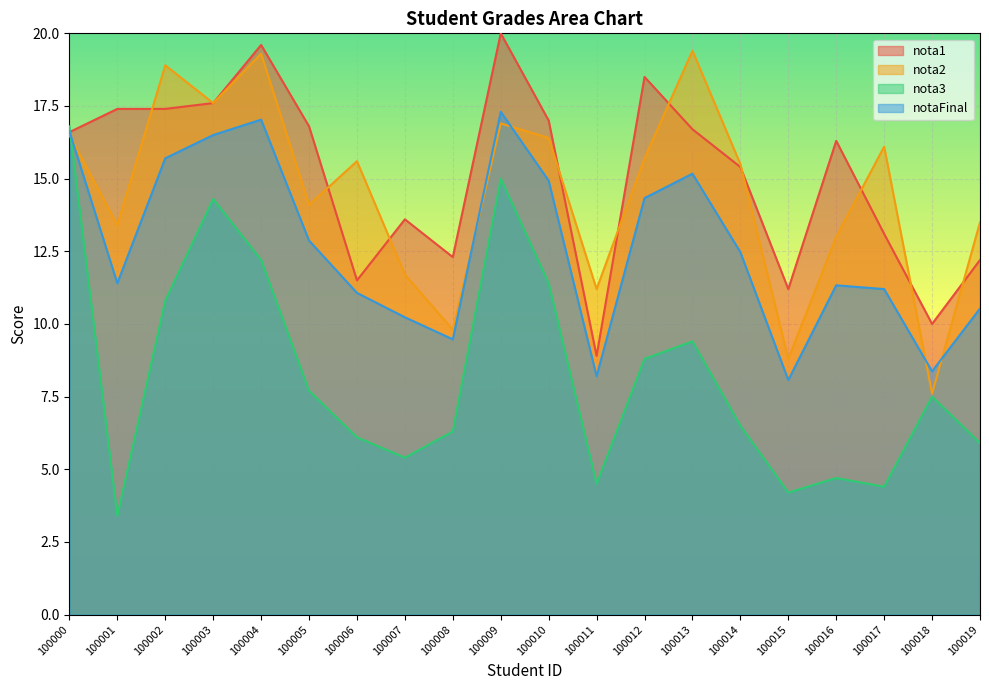

What is the minimum value shown in the chart?

3.4